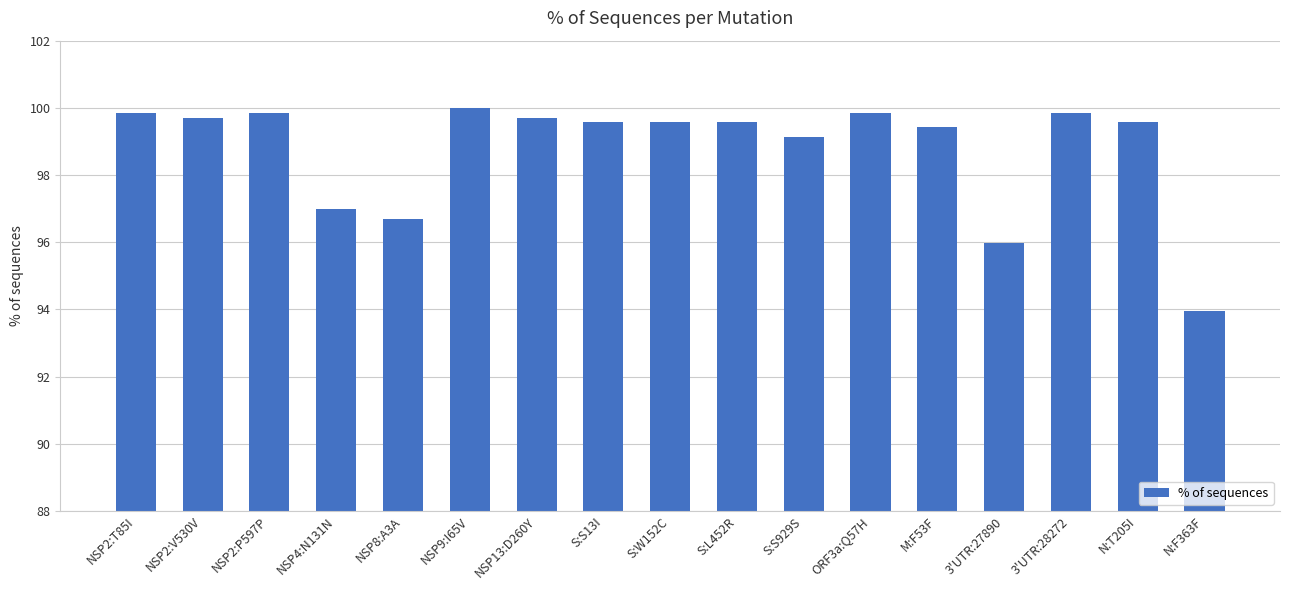

Are the bars horizontal?

No